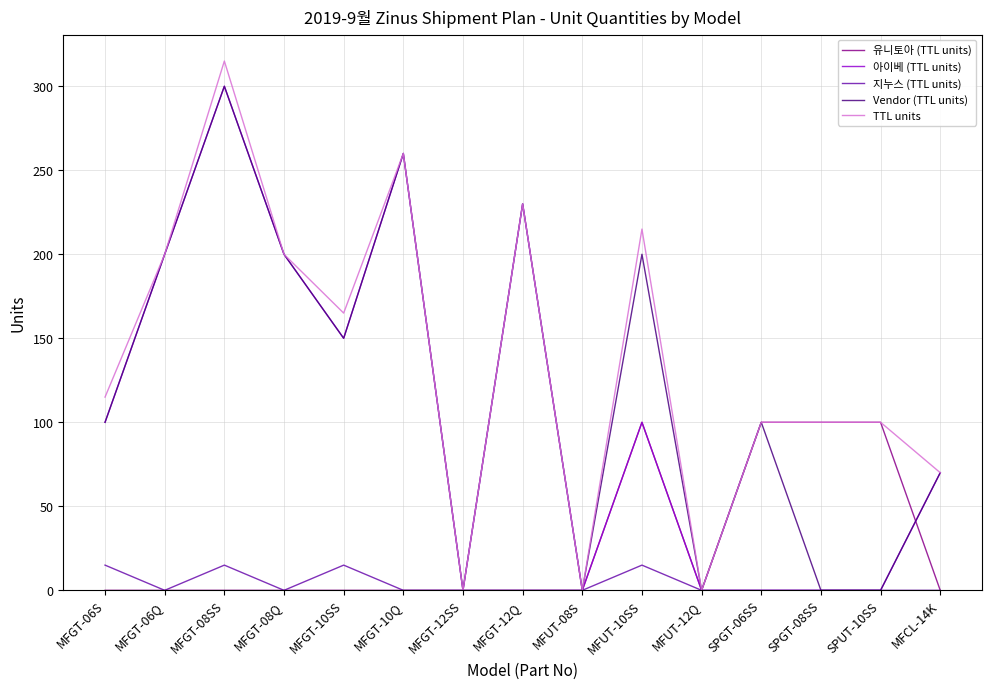

Reading left to right, what are all the values shown in this chart?

유니토아 (TTL units): 0	0	0	0	0	0	0	0	0	100	0	100	100	100	0
아이베 (TTL units): 100	200	300	200	150	260	0	230	0	100	0	0	0	0	70
지누스 (TTL units): 15	0	15	0	15	0	0	0	0	15	0	0	0	0	0
Vendor (TTL units): 100	200	300	200	150	260	0	230	0	200	0	100	0	0	70
TTL units: 115	200	315	200	165	260	0	230	0	215	0	100	100	100	70